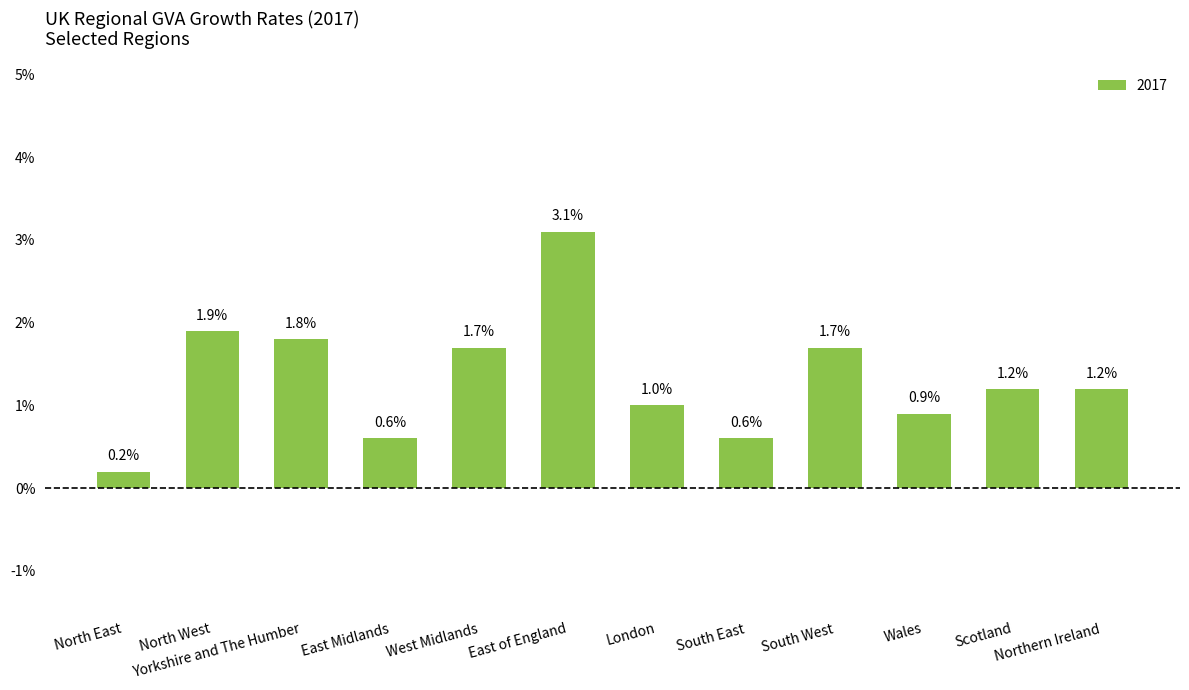

What is the change in value from West Midlands to London?

-0.7